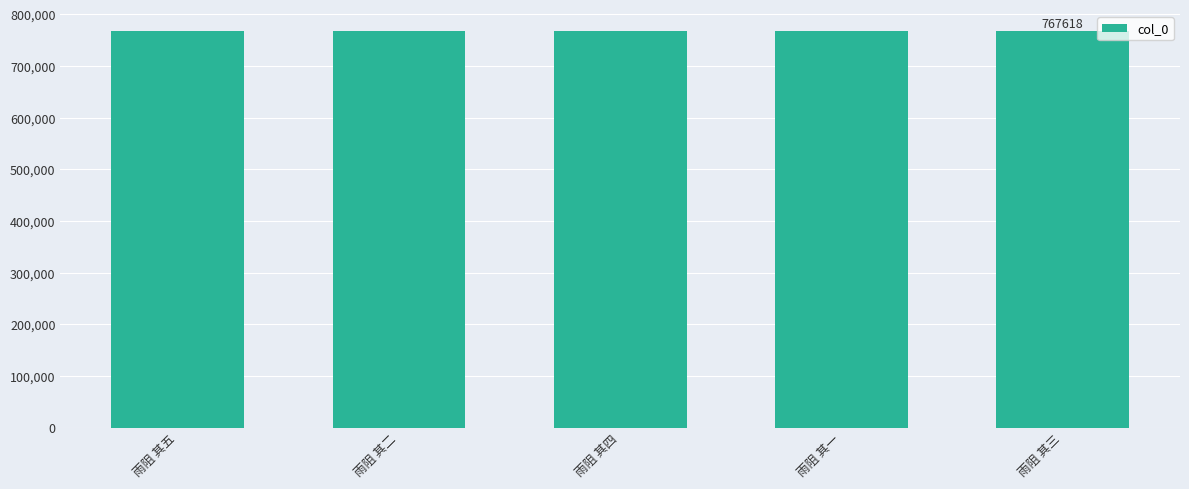

What is the sum of the values at 雨阻 其二 and 雨阻 其四?

1535236